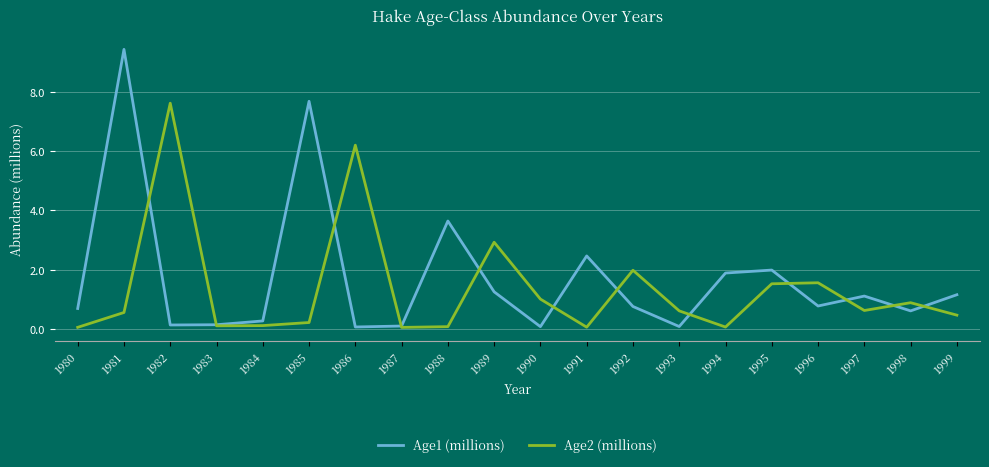

What is the minimum value shown in the chart?

0.1